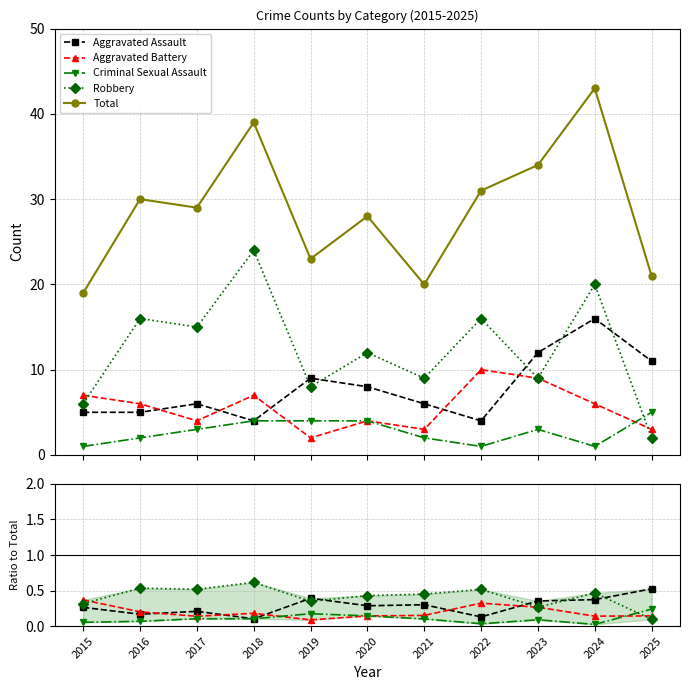

How many lines are shown in the chart?

5